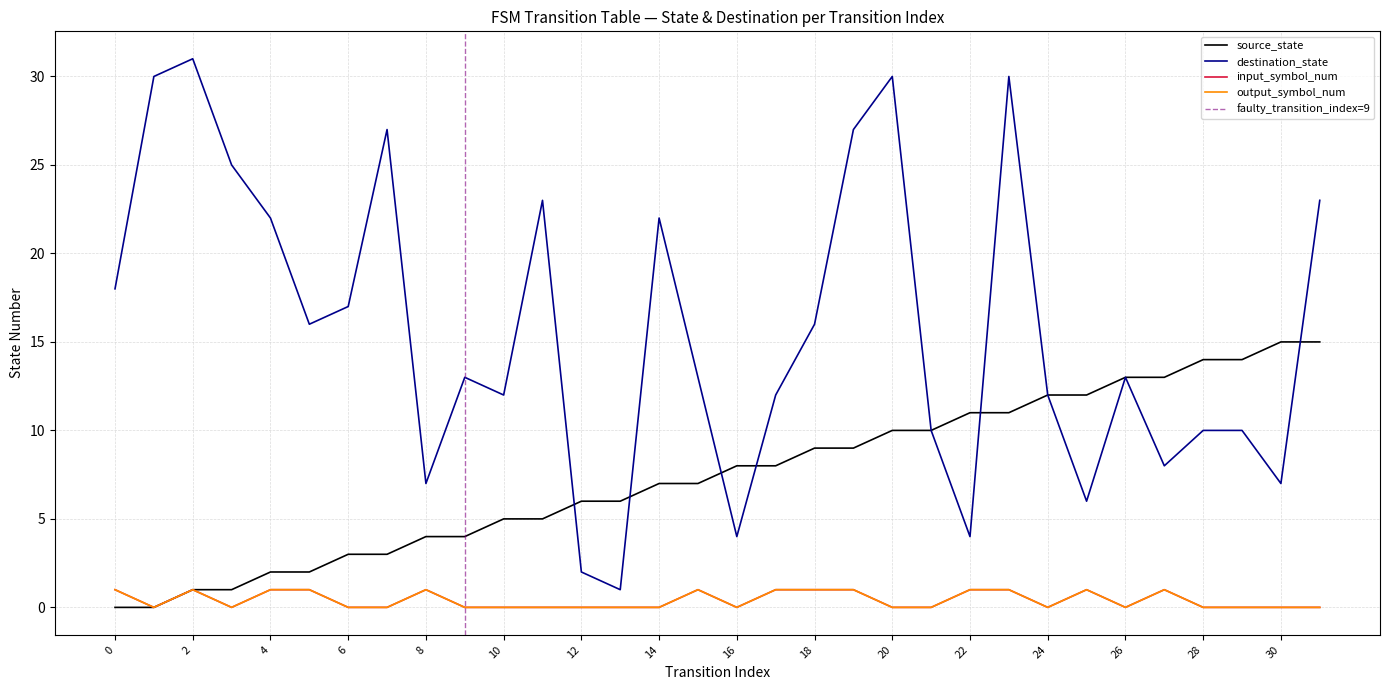

Rank the categories by destination_state value from highest to lowest.

2, 1, 20, 23, 7, 19, 3, 11, 31, 4, 14, 0, 6, 5, 18, 9, 15, 26, 10, 17, 24, 21, 28, 29, 27, 8, 30, 25, 16, 22, 12, 13